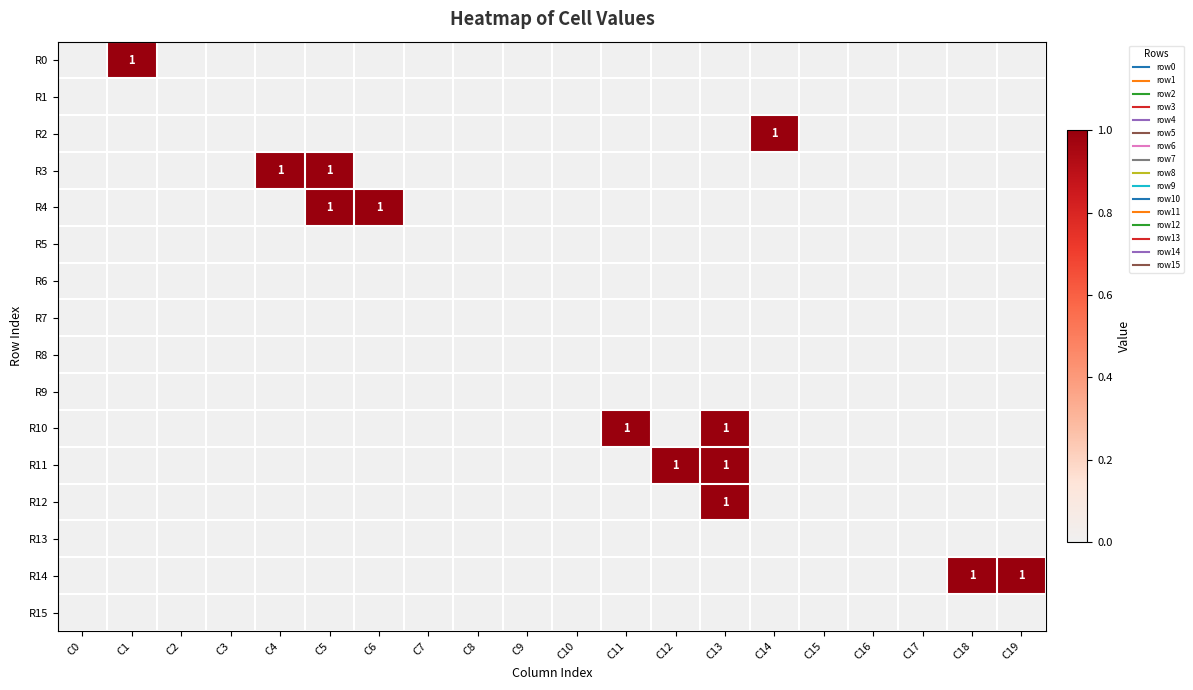

What is the sum of the R0 values at C1 and C4?

1